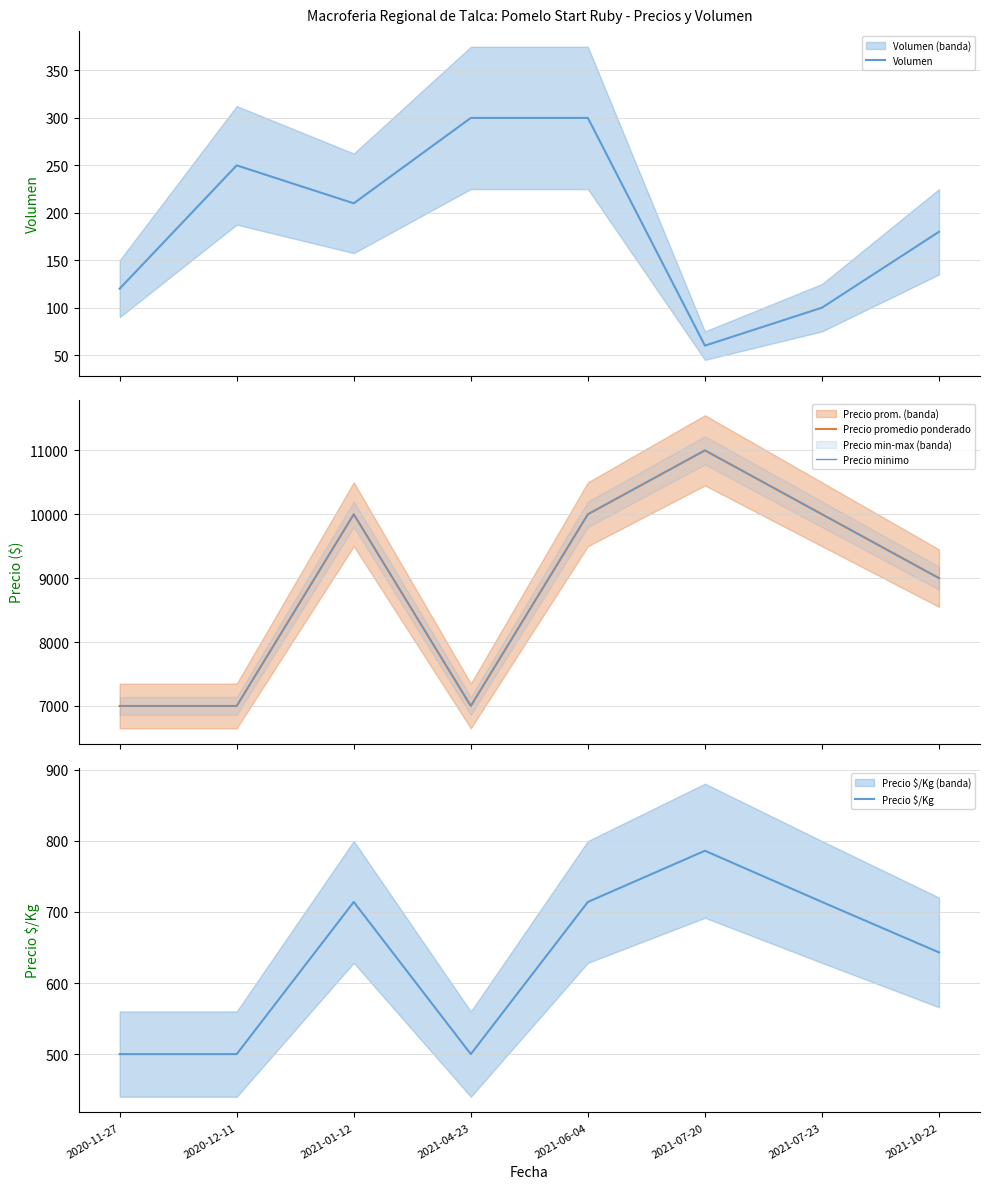

Which series changed the most between 2021-04-23 and 2021-10-22?

Precio promedio ponderado